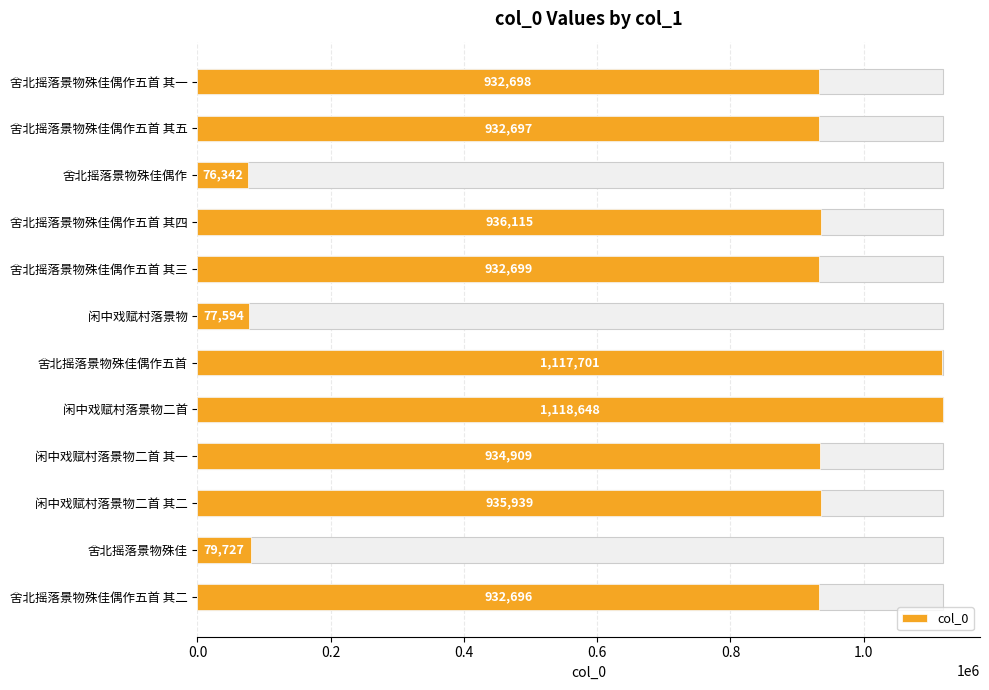

Is it true that the value at 舍北摇落景物殊佳偶作五首 其二 is 599770?

False